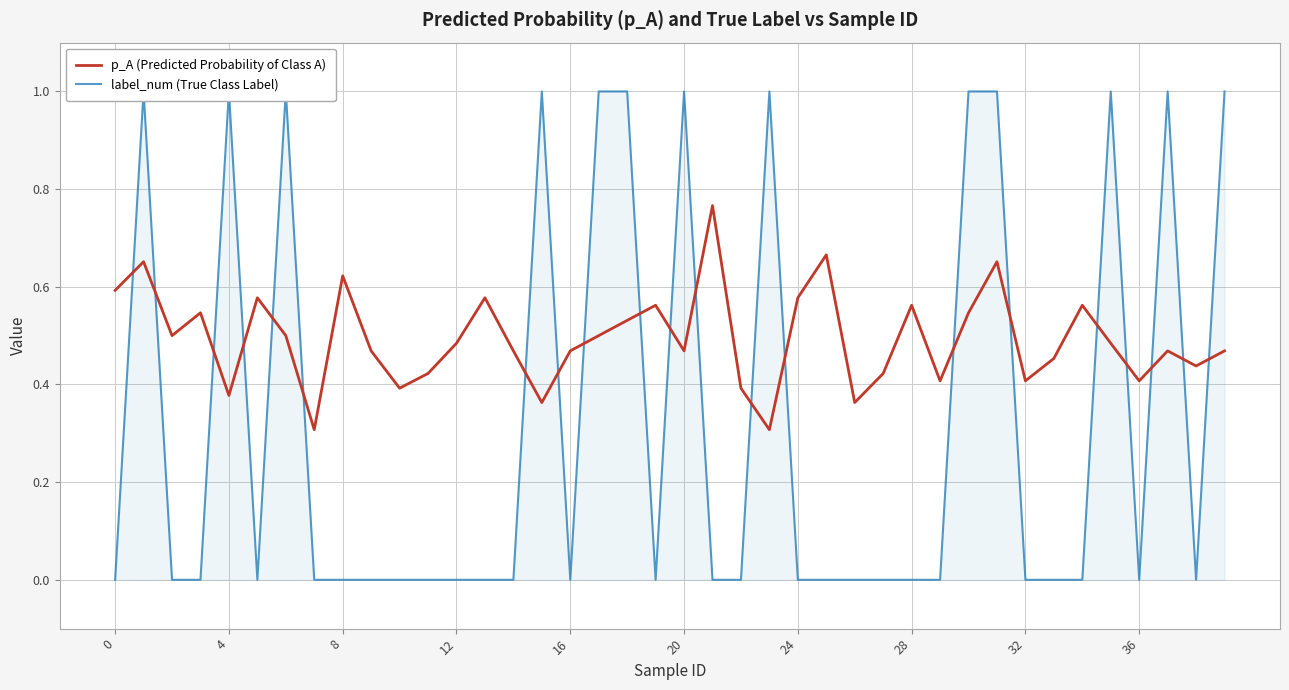

What are all the series names shown in the legend?

p_A (Predicted Probability of Class A), label_num (True Class Label)